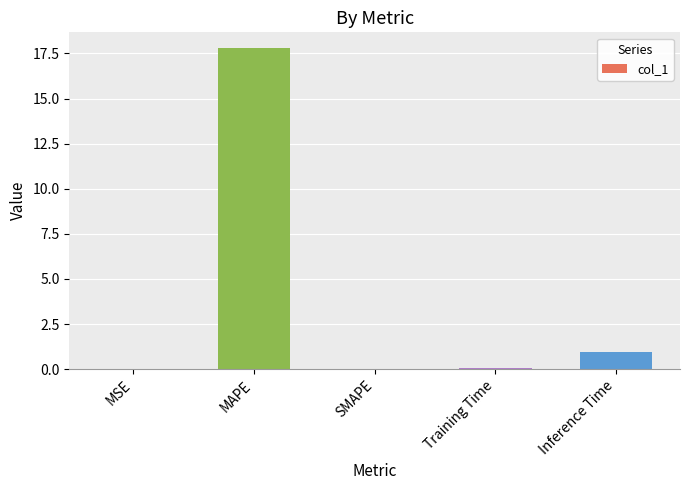

Between MAPE and SMAPE, which is larger?

MAPE